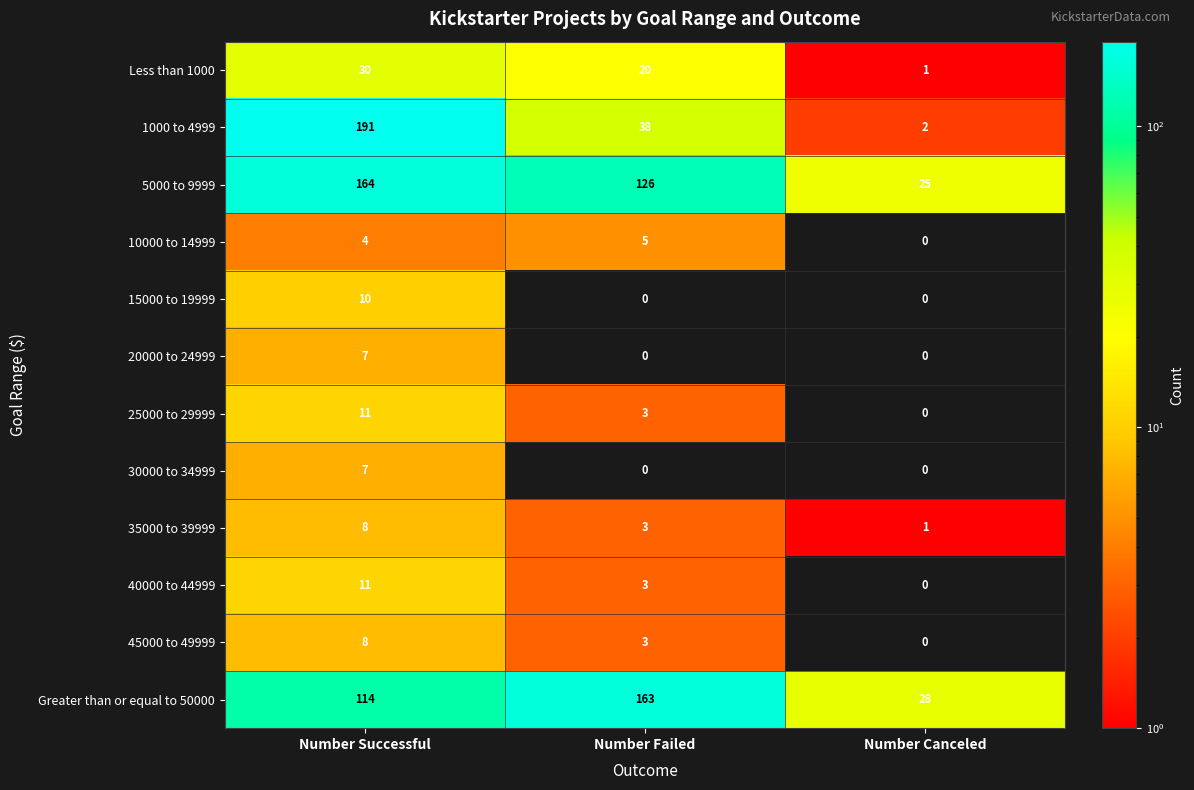

What is the highest value of the 25000 to 29999 series?

11